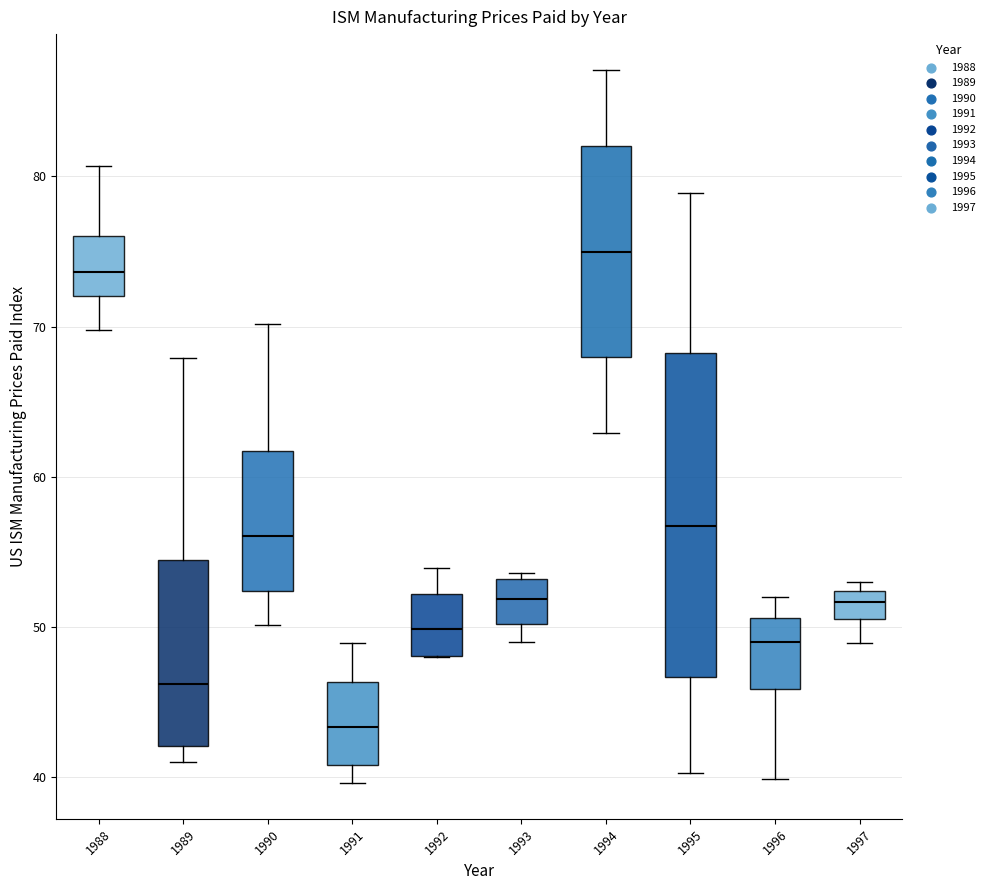

Where is the upper edge of the box at x = 1991 on the y-axis? The values are not printed on the chart, so give them approximately, as read against the axis.

46